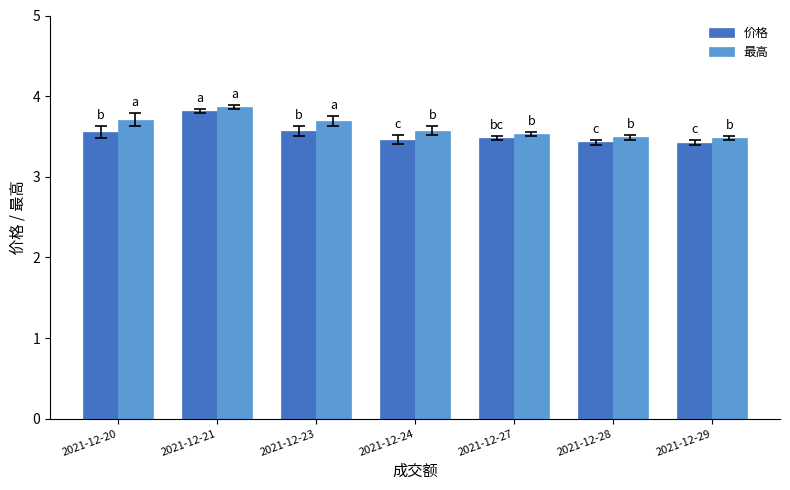

What is the difference between the maximum and minimum values in the 价格 series?

0.4